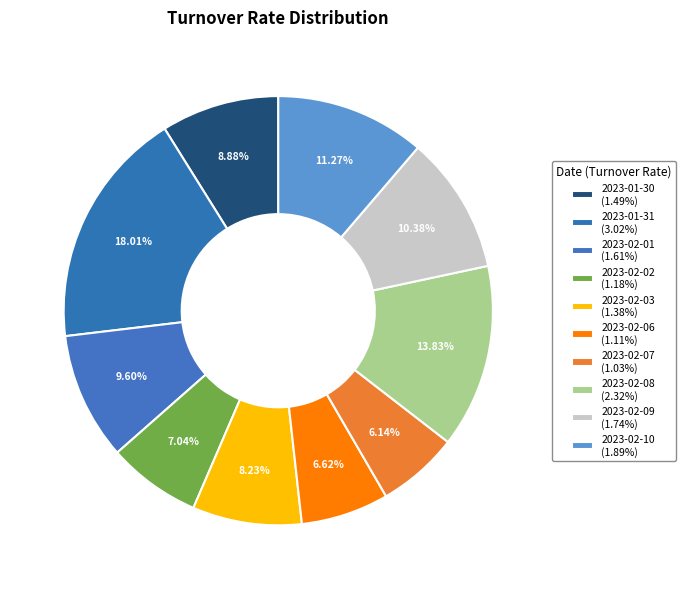

To the nearest percent, what percentage of the pie is 2023-02-10?

11%